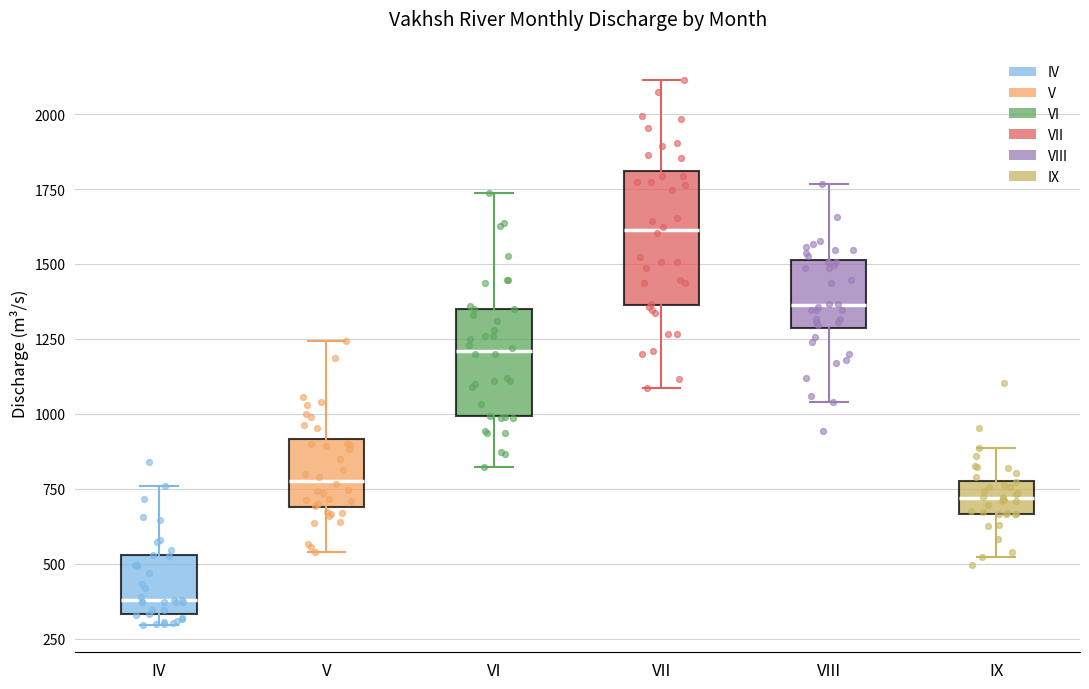

Which box is the tallest, from its lower edge to its upper edge?

VII